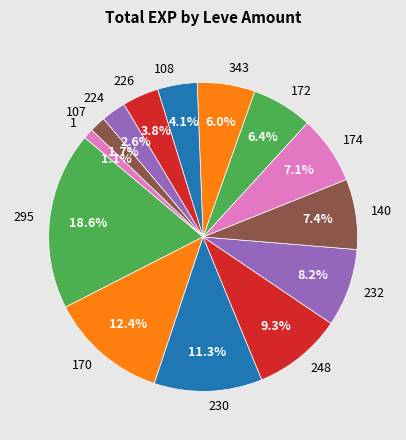

Count the number of slices in the pie.

14